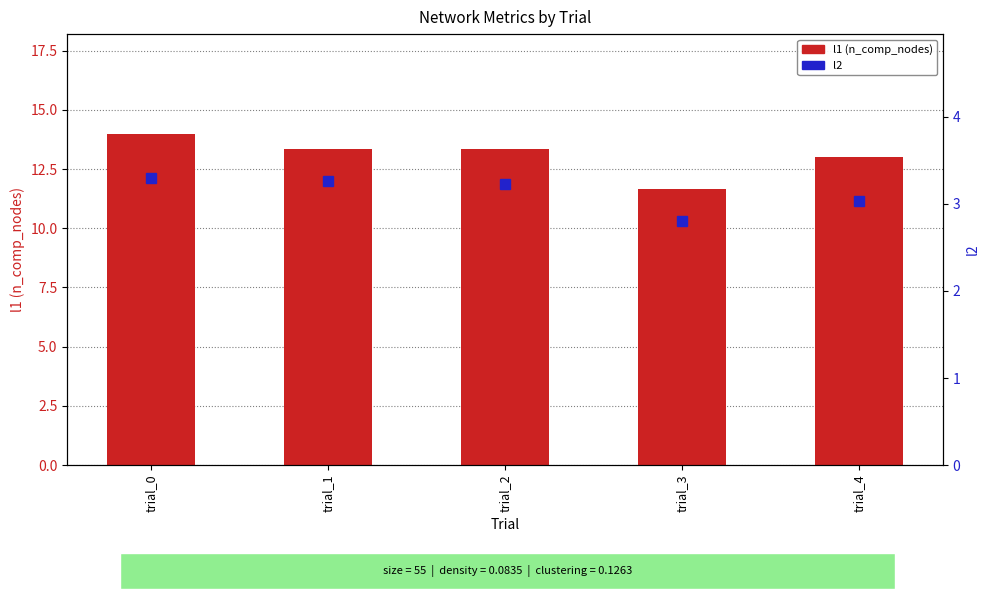

How many data points in l2 are above 3?

4